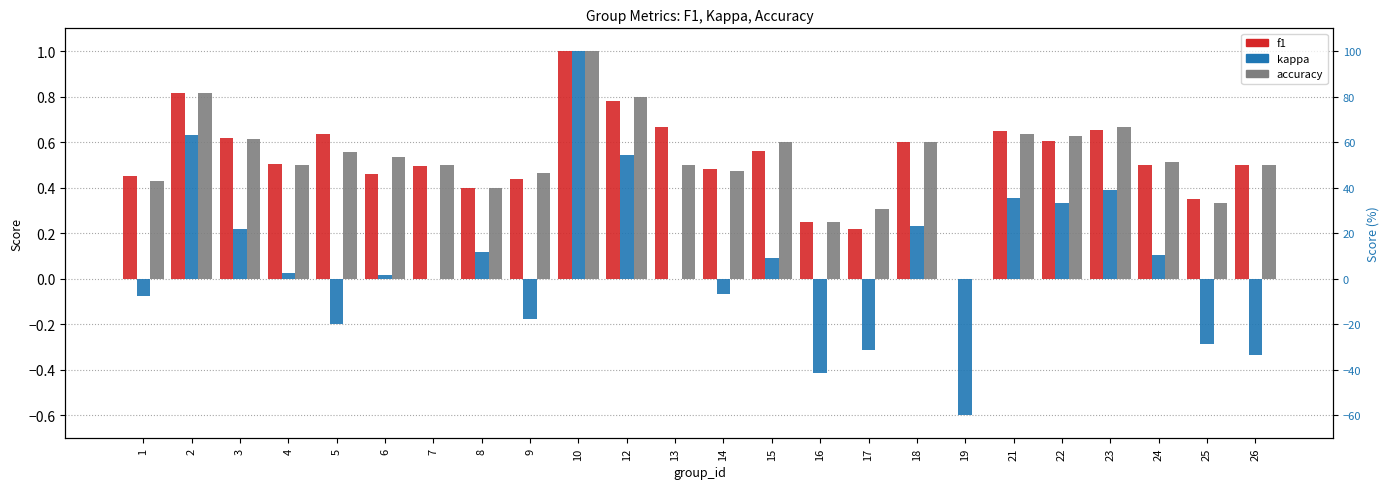

What is the difference between the second highest and minimum values in the f1 series?

0.8